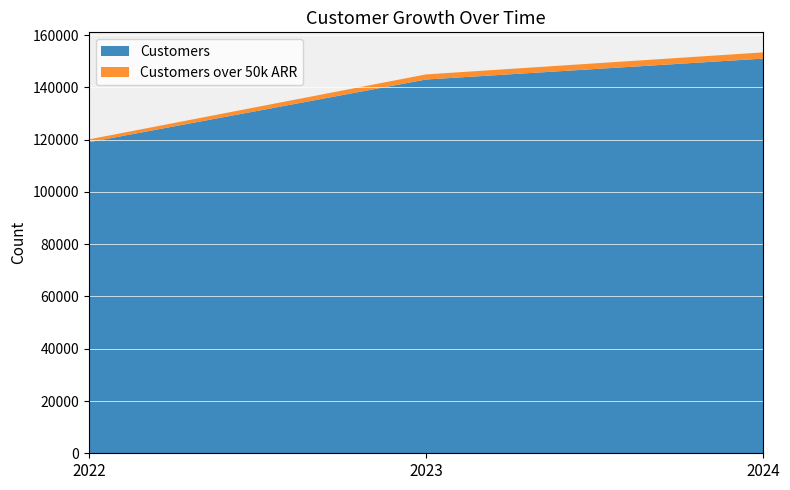

What are all the series names shown in the legend?

Customers, Customers over 50k ARR